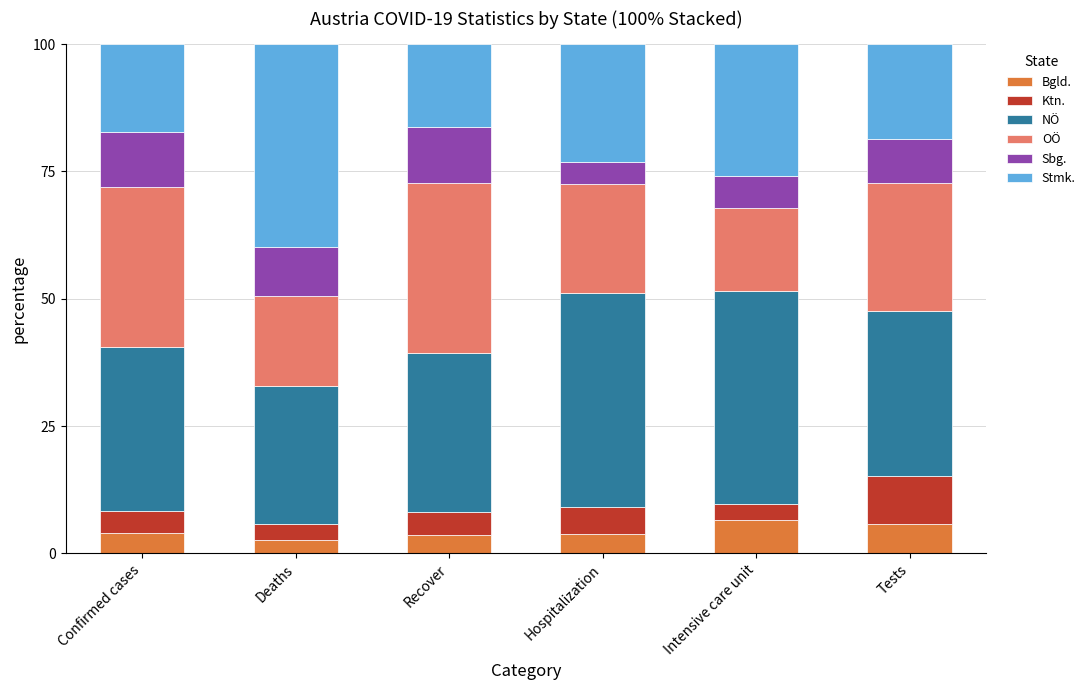

What is the total value across all series at Confirmed cases?

100.0